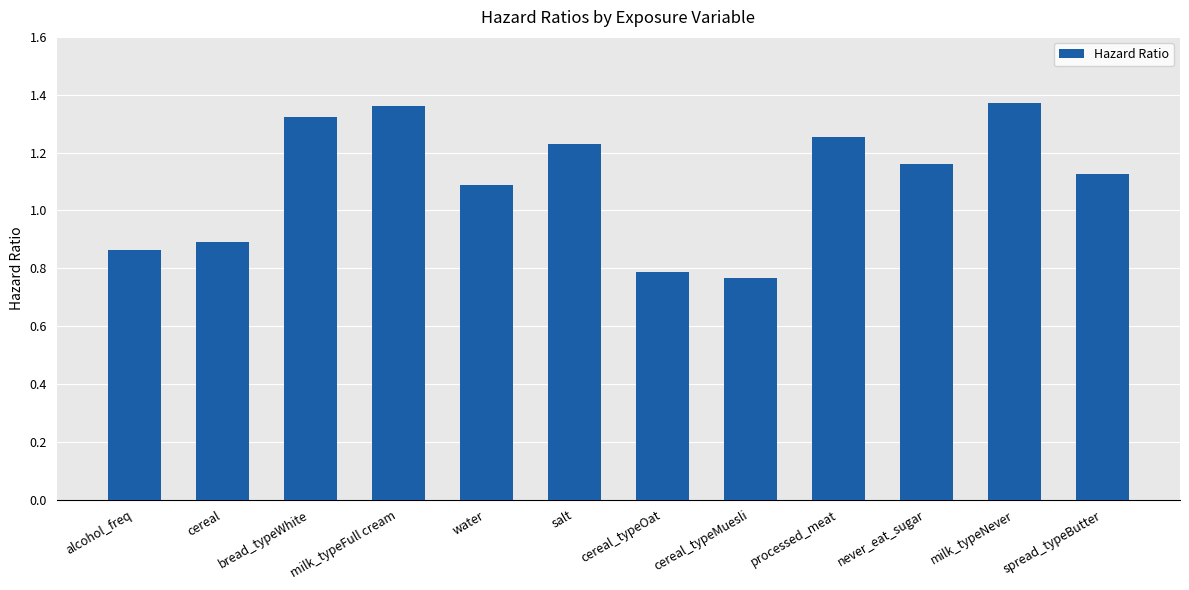

How many data points are above 1?

8